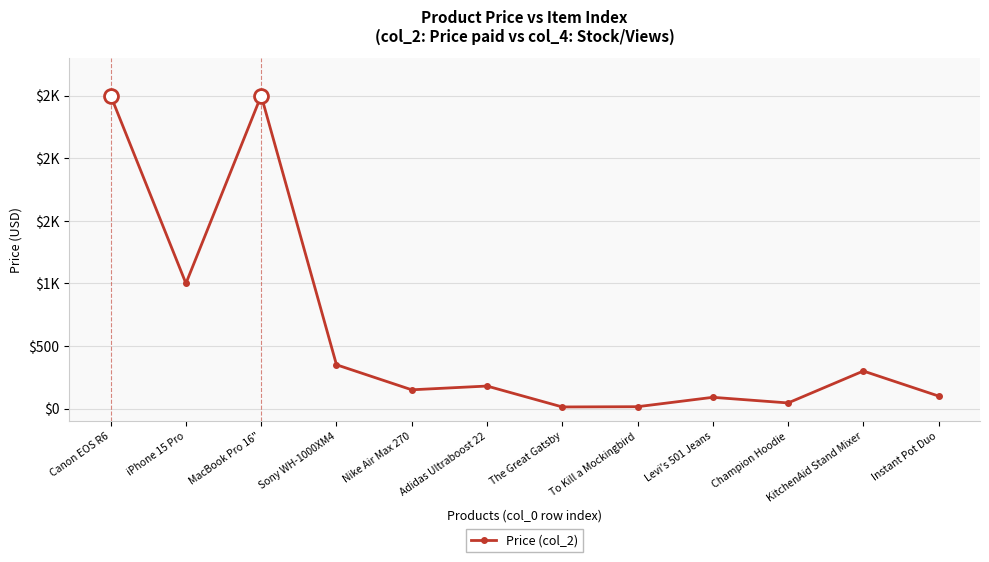

How many interior local peaks (higher than both neighbors) does the data have?

4